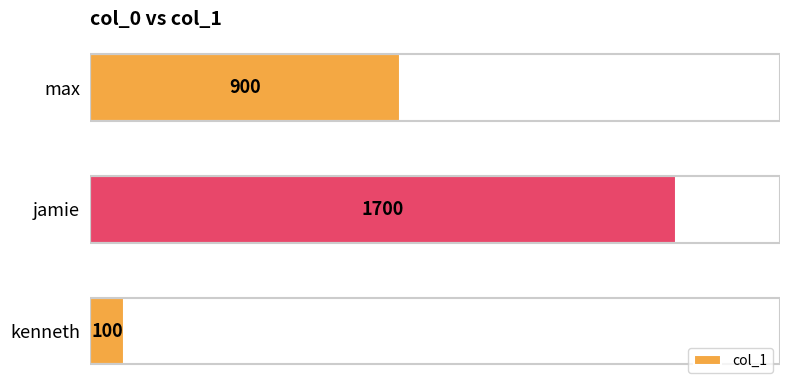

What is the change in value from jamie to kenneth?

-1600